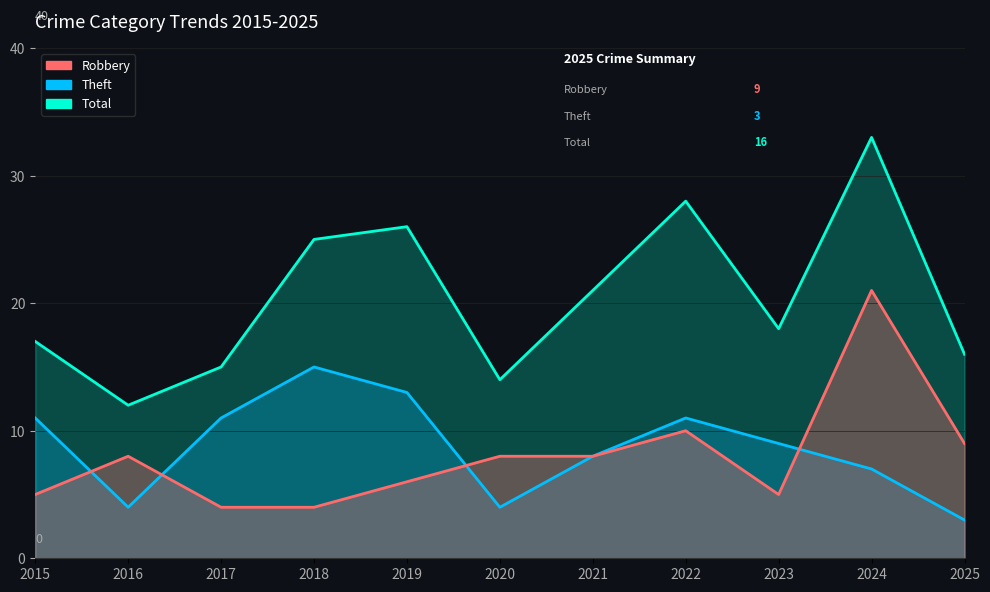

True or false: Theft has a value of 4 at 2016.

True